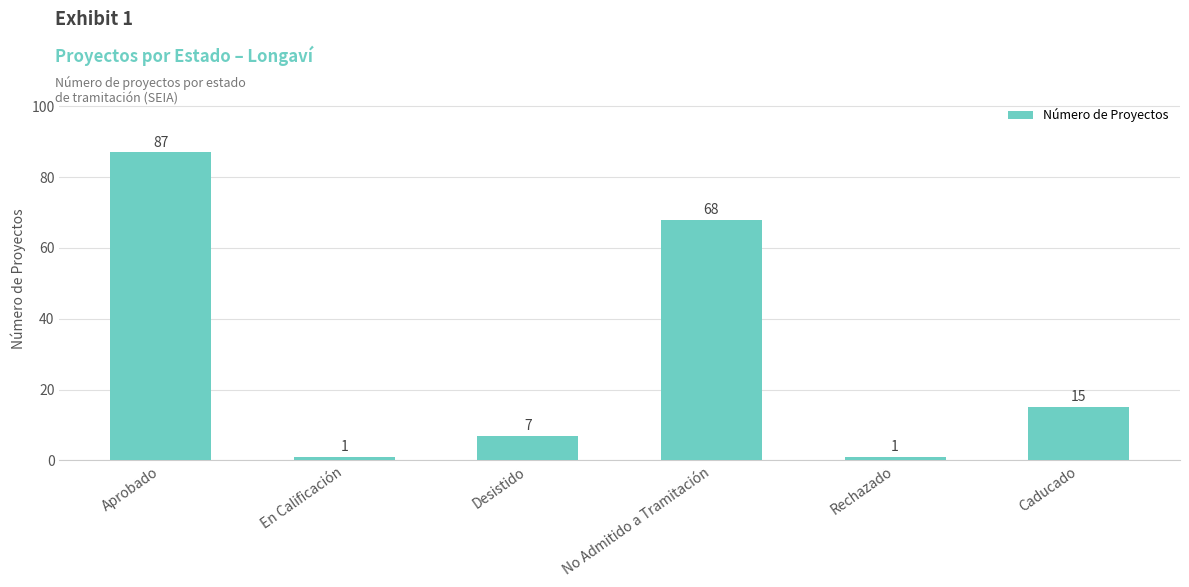

What position from the left is Caducado?

6